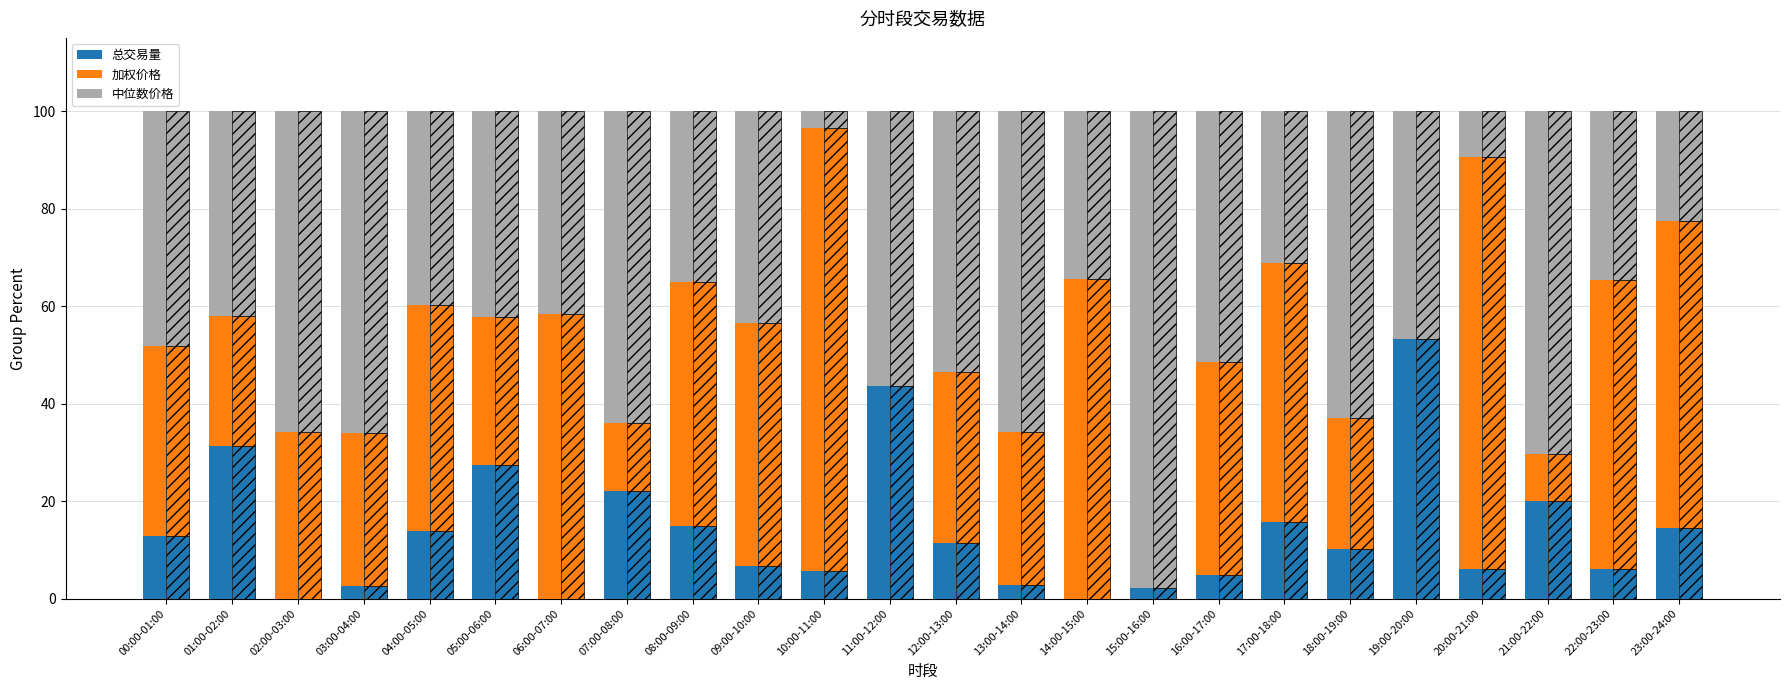

What position from the right is 02:00-03:00?

22